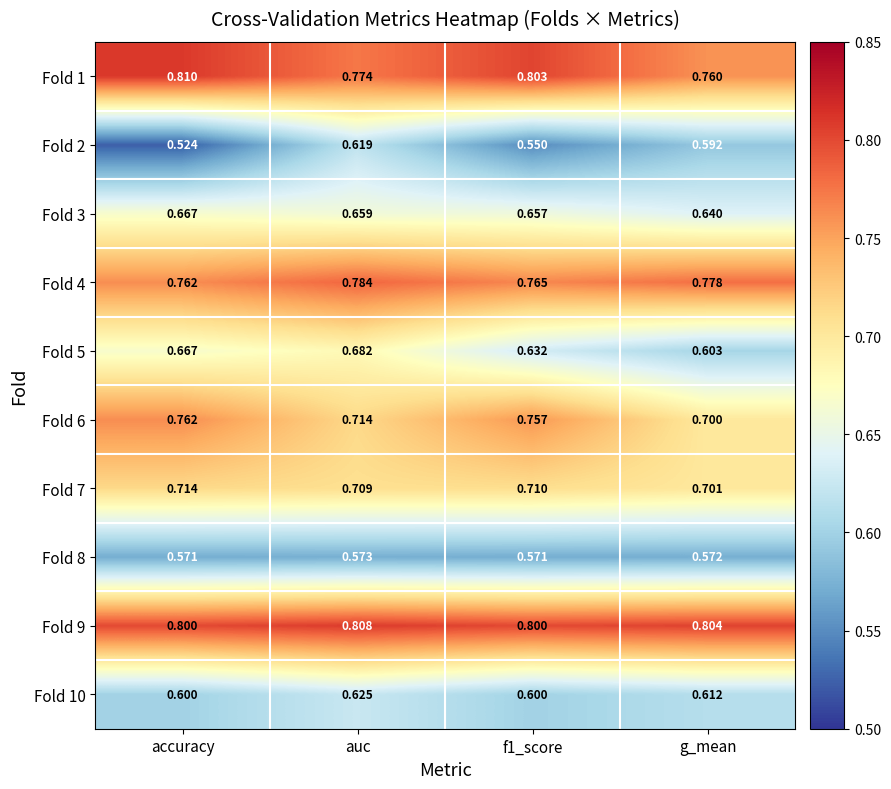

At which label does Fold 6 reach its minimum?

g_mean